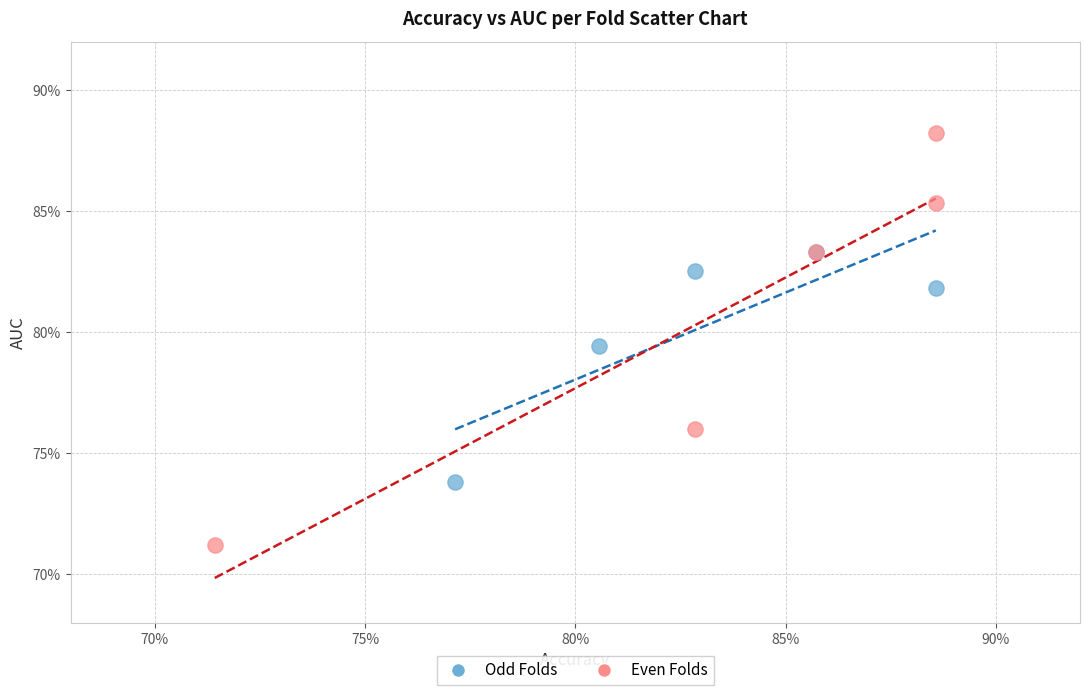

What are all the series names shown in the legend?

Odd Folds, Even Folds